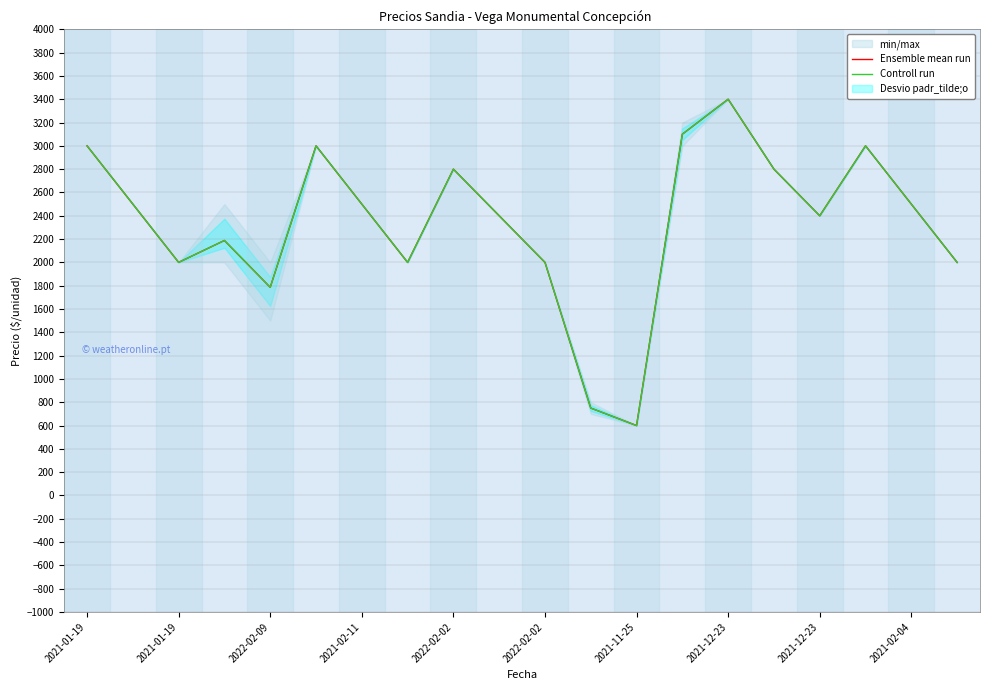

Rank the series at 13 from highest to lowest value.

Ensemble mean run, Controll run